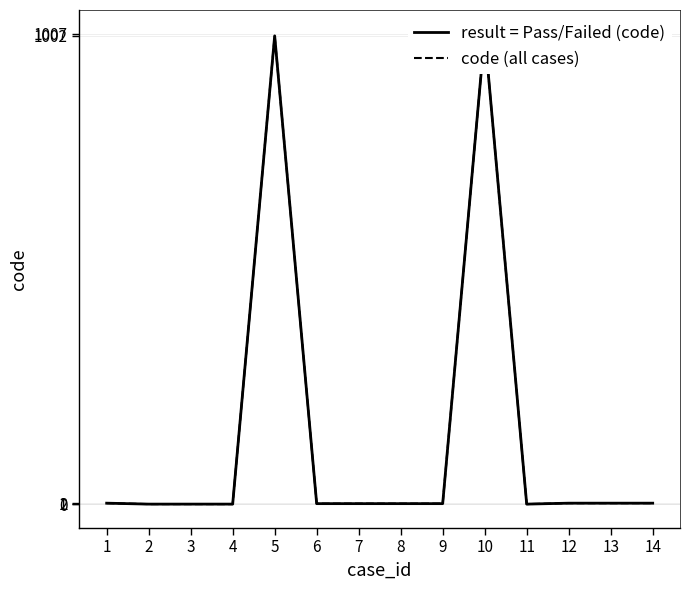

Is it true that code (all cases) equals 1 at 9?

False